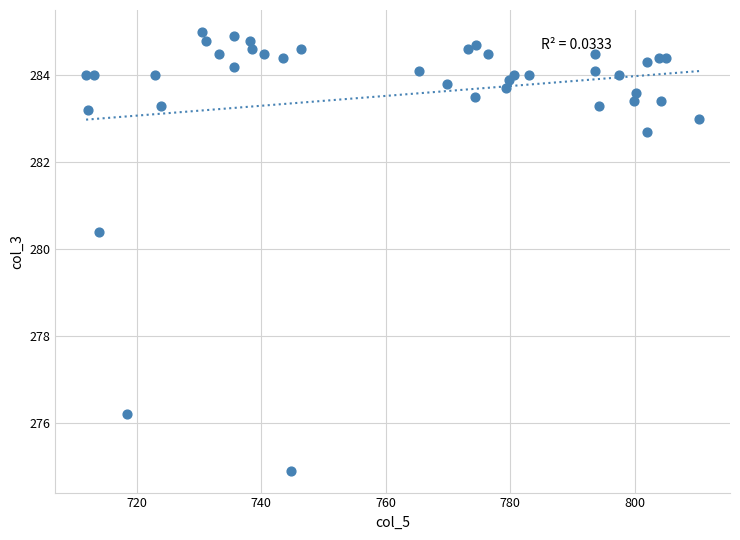

What Y value in the scatter plot is closest to 279?

280.4